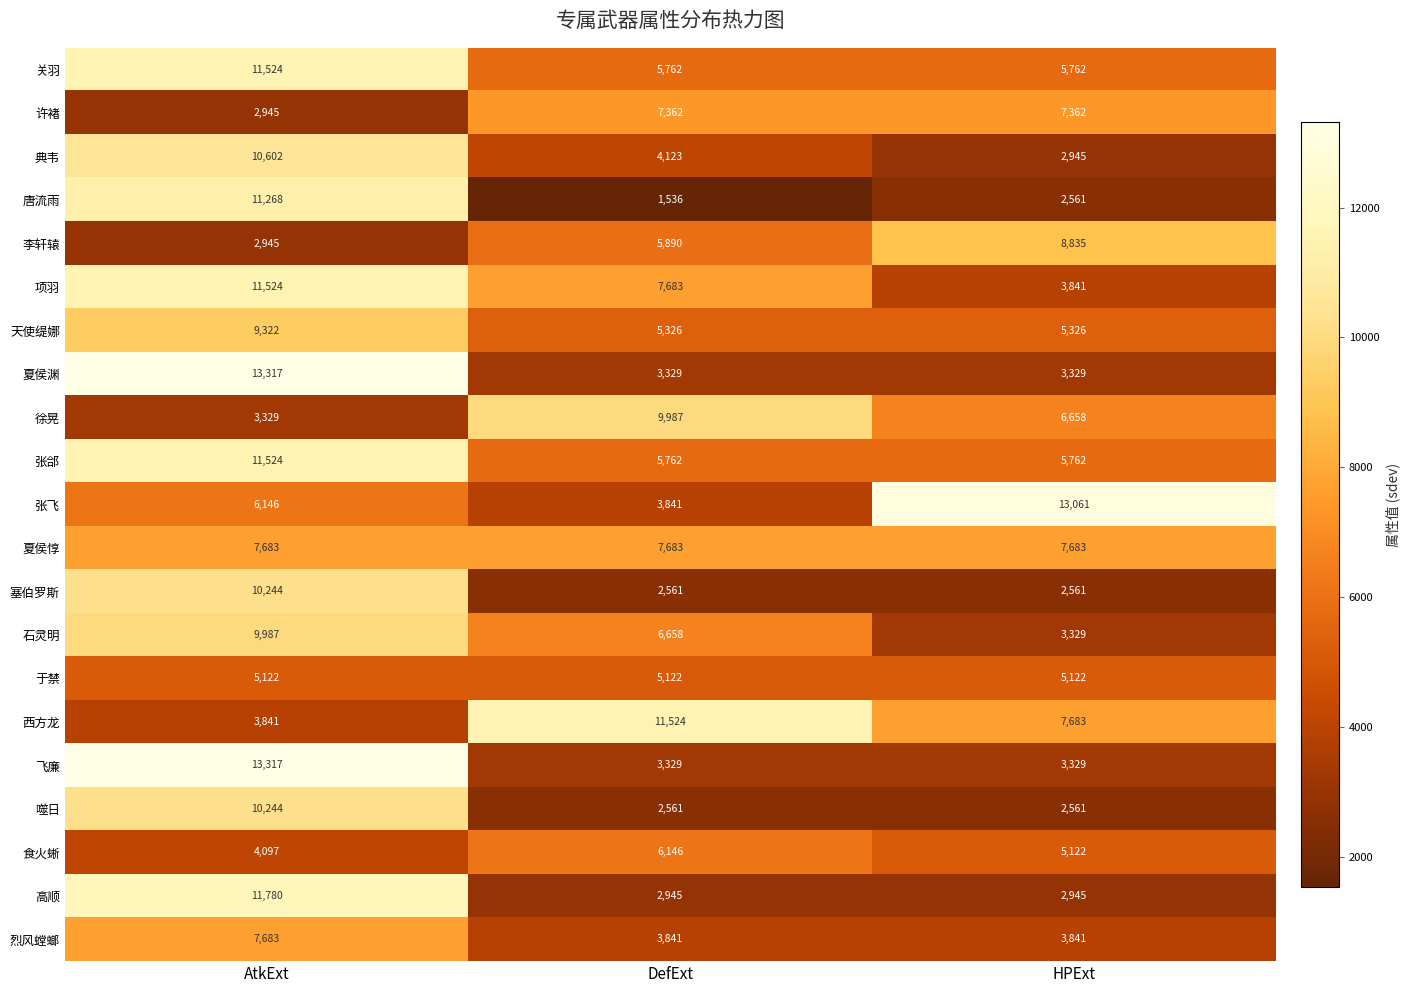

Which category has the lowest value in the 西方龙 series?

AtkExt